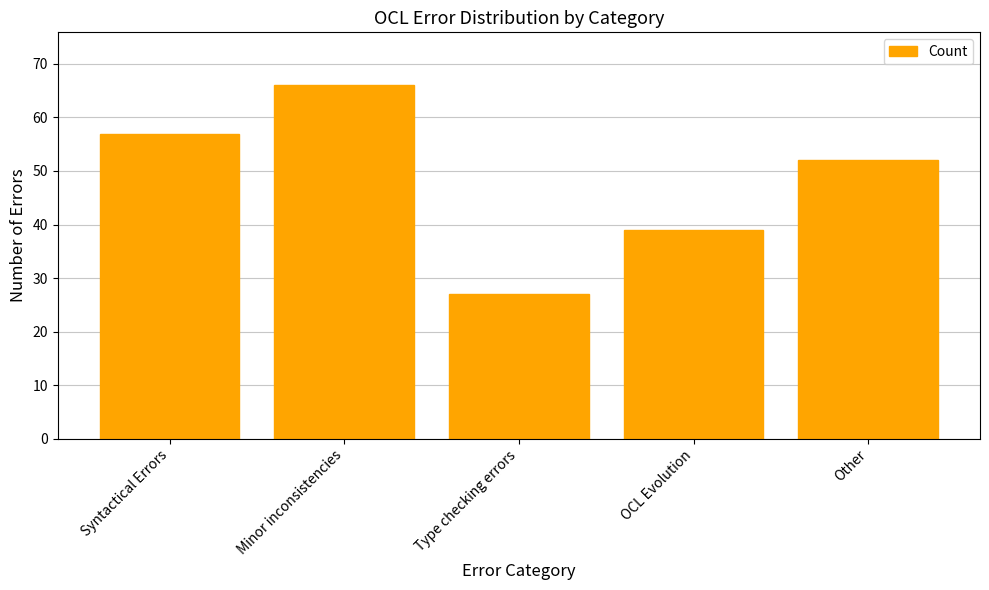

How many bars are there in total?

5